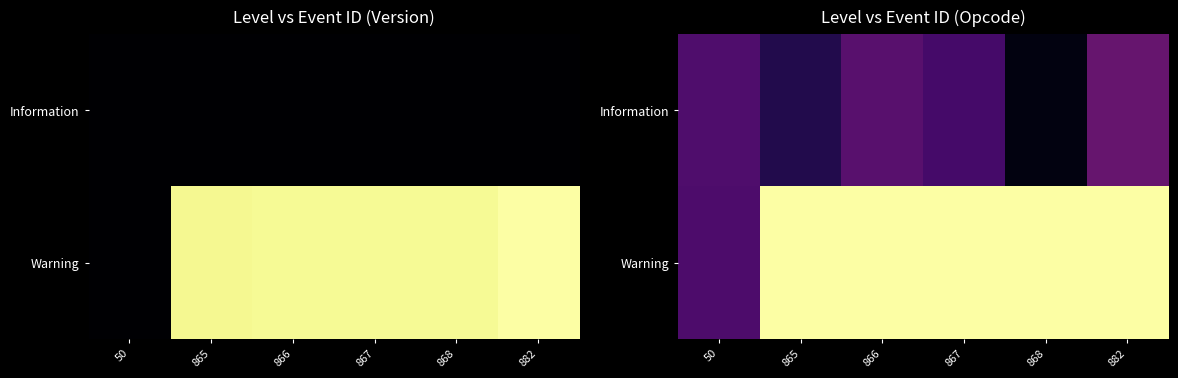

Between 50 and 867, which series saw the biggest shift?

Warning